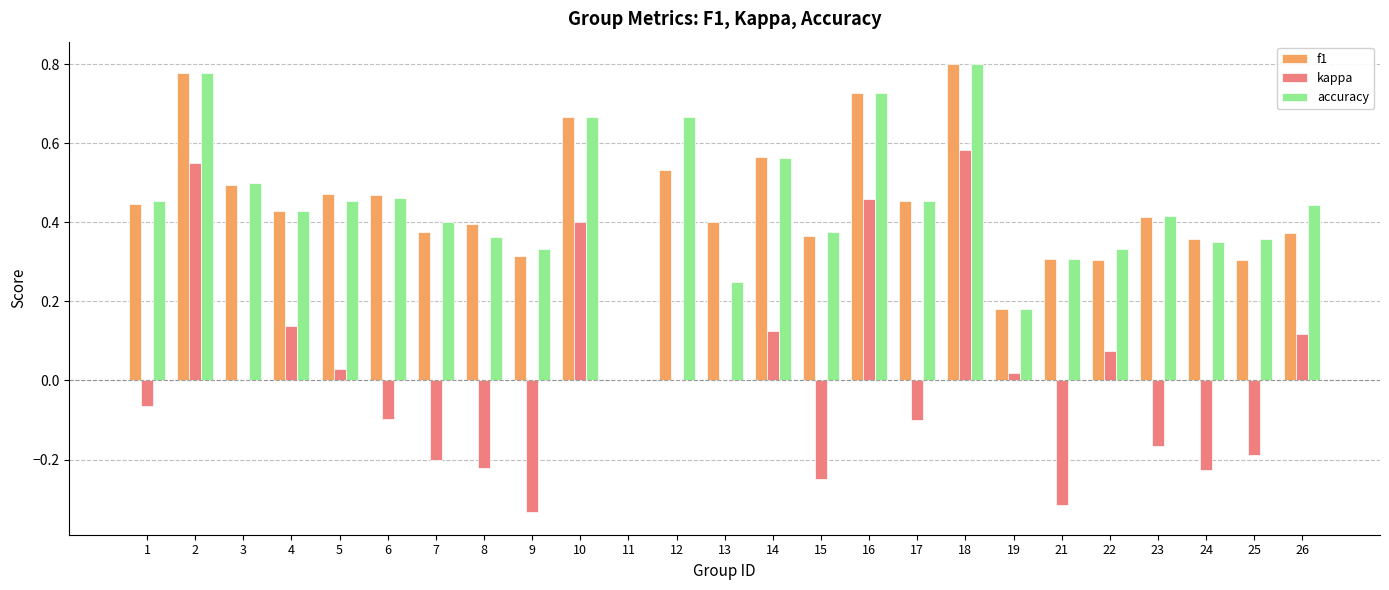

What is the sum of the accuracy values at 2 and 16?

1.5